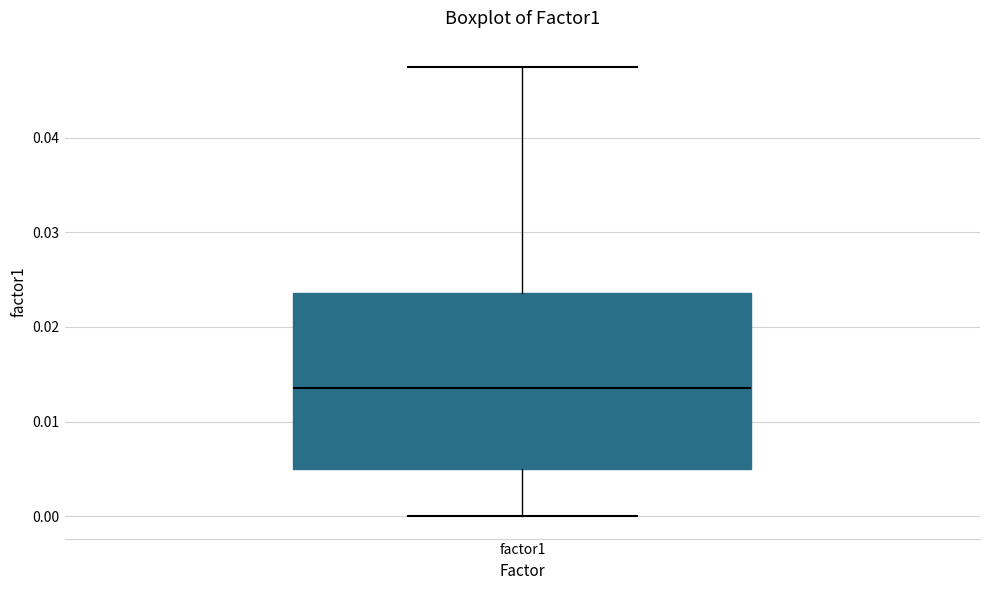

Read this box plot against the y-axis: the position of the median line, the range covered by the box, and the ends of both whiskers. The values are not printed on the chart, so give them approximately, as read against the axis.

median 0.014, box 0.005 to 0.024, whiskers 0.000 to 0.047